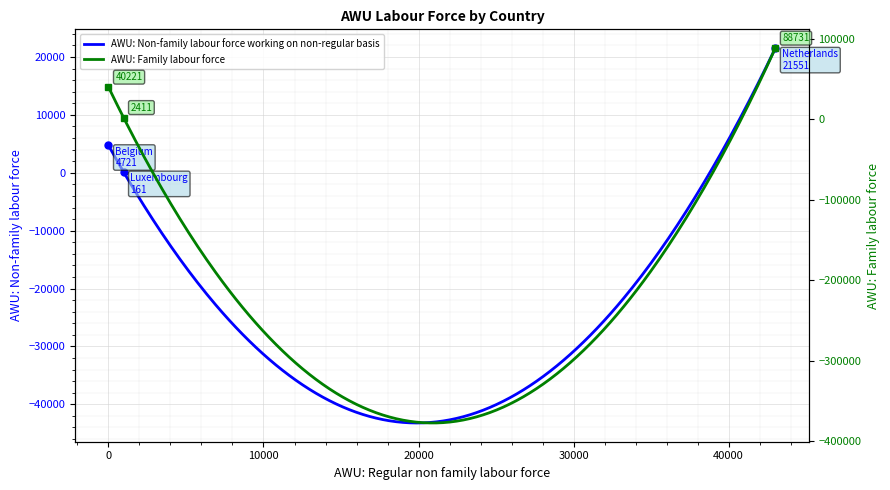

At Belgium, list the series in order from smallest to largest.

AWU: Non-family labour force working on non-regular basis, AWU: Family labour force